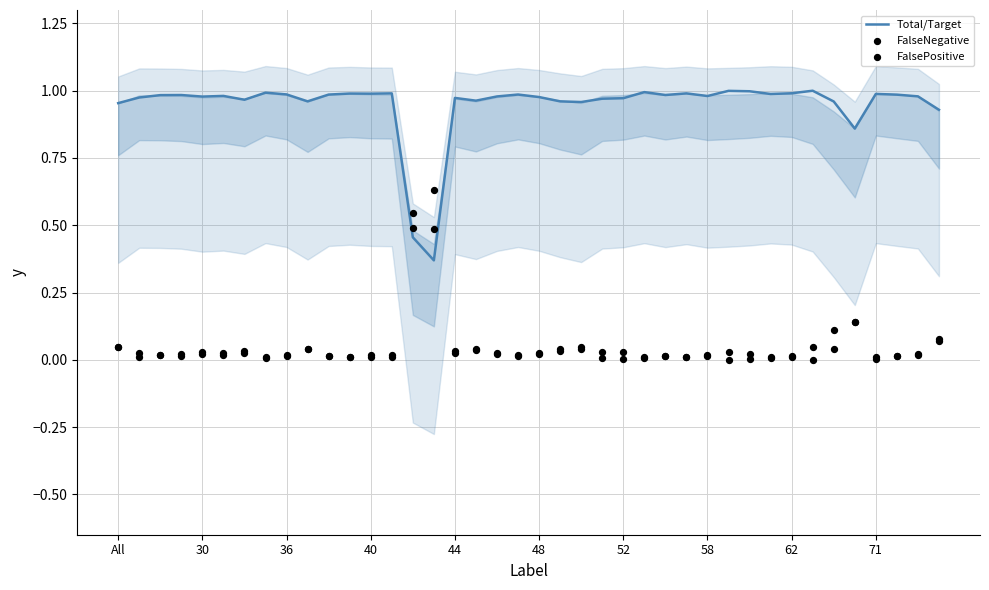

What are all the series names shown in the legend?

Total/Target, FalseNegative, FalsePositive